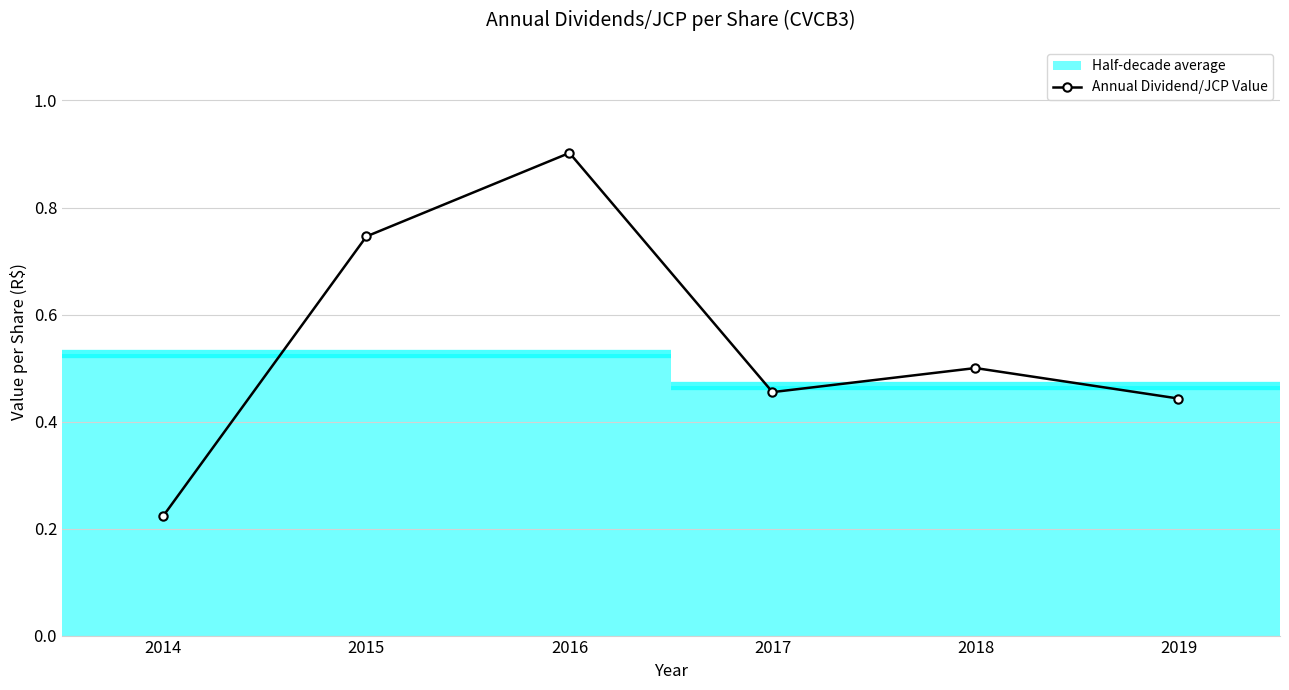

The chart shows a value of 0.7 at 2019. True or false?

False